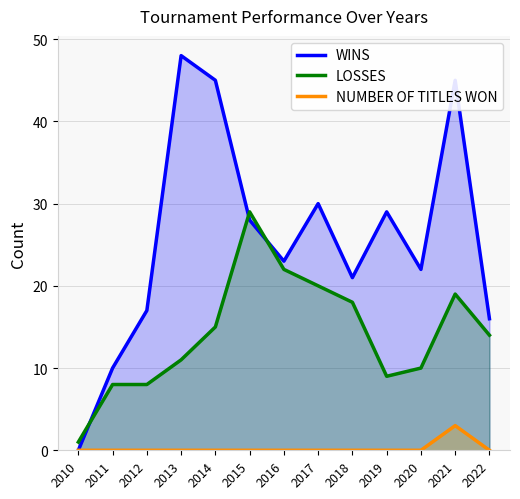

What is the value of the WINS point at the 13th from the left?

16